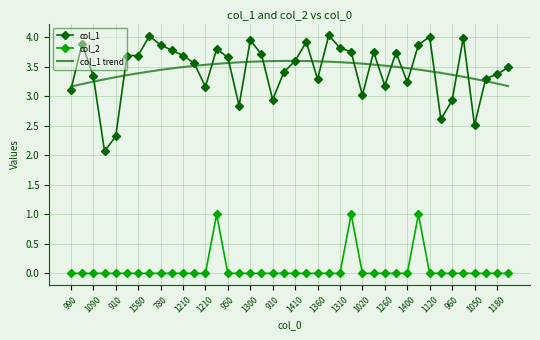

What is the value of the col_1 point at the 3rd from the left?

3.3